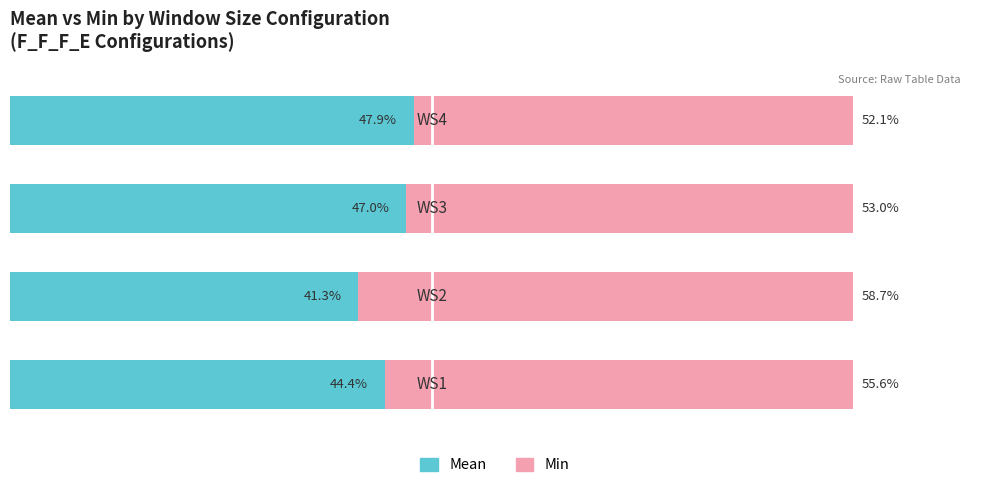

What are all the series names shown in the legend?

Mean, Min